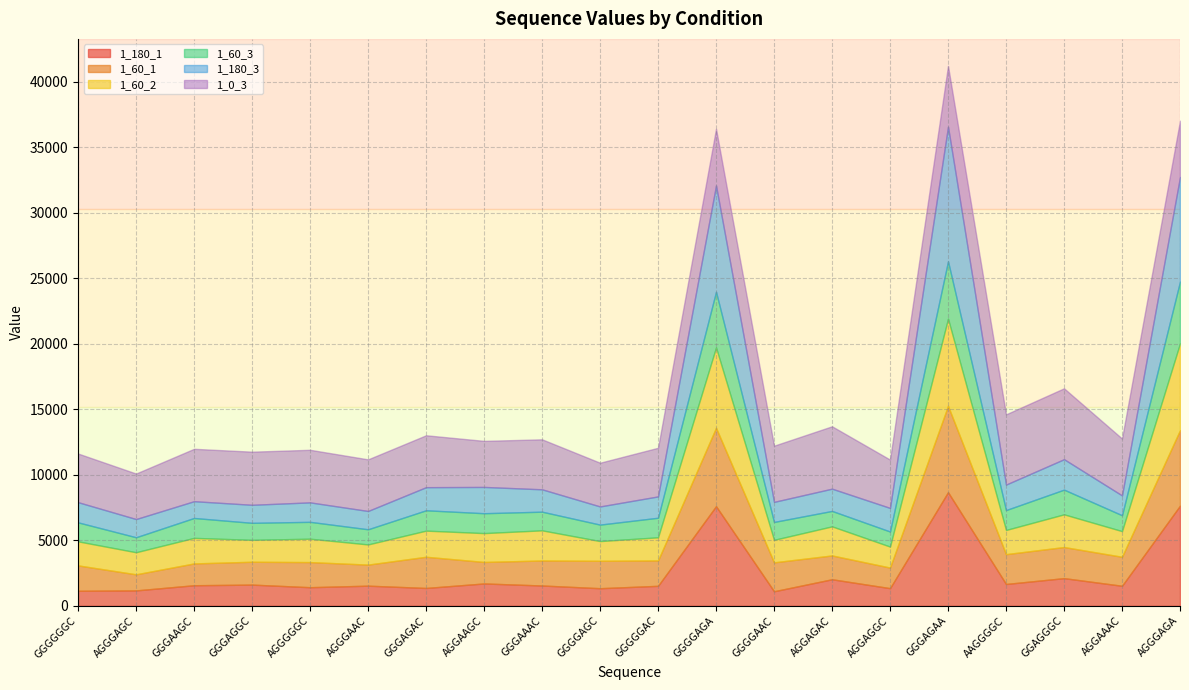

At how many categories does at least one series exceed 6275?

3